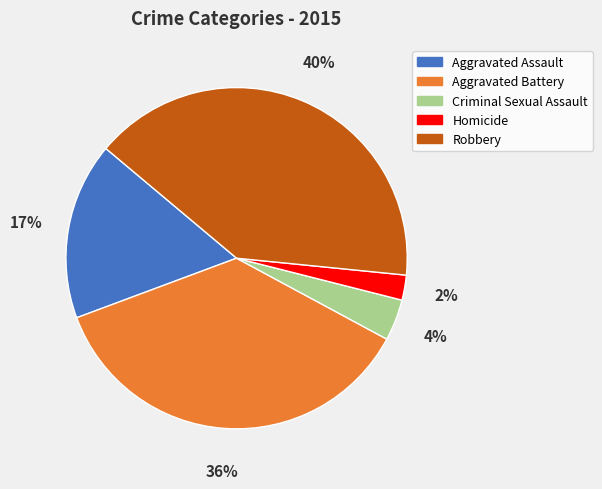

Does Homicide account for over 50% of the chart?

No